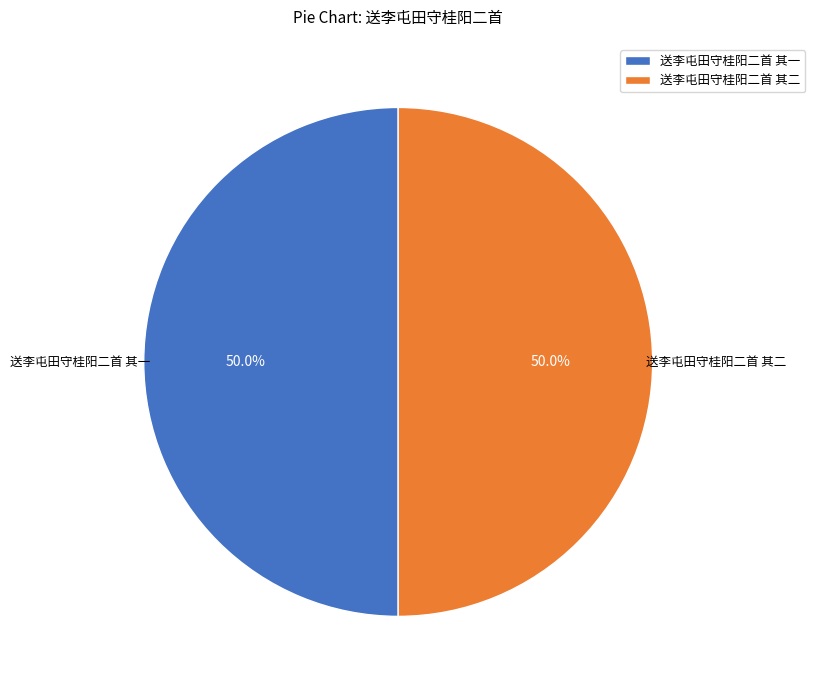

Is it true that 送李屯田守桂阳二首 其二 is 50% of the pie?

True